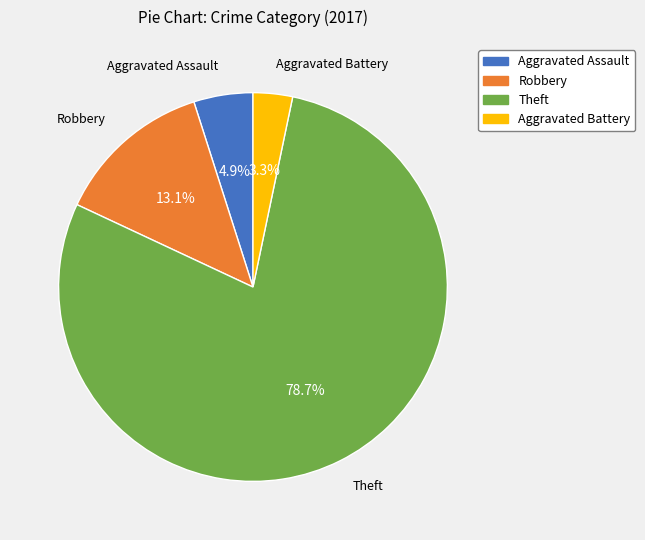

Count the number of slices in the pie.

4